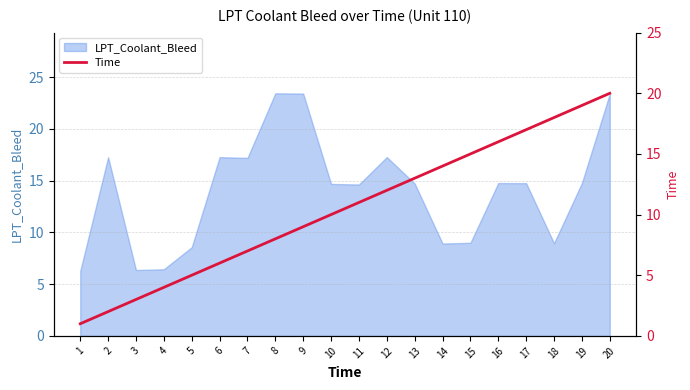

Is it true that LPT_Coolant_Bleed equals 3.8 at 13?

False